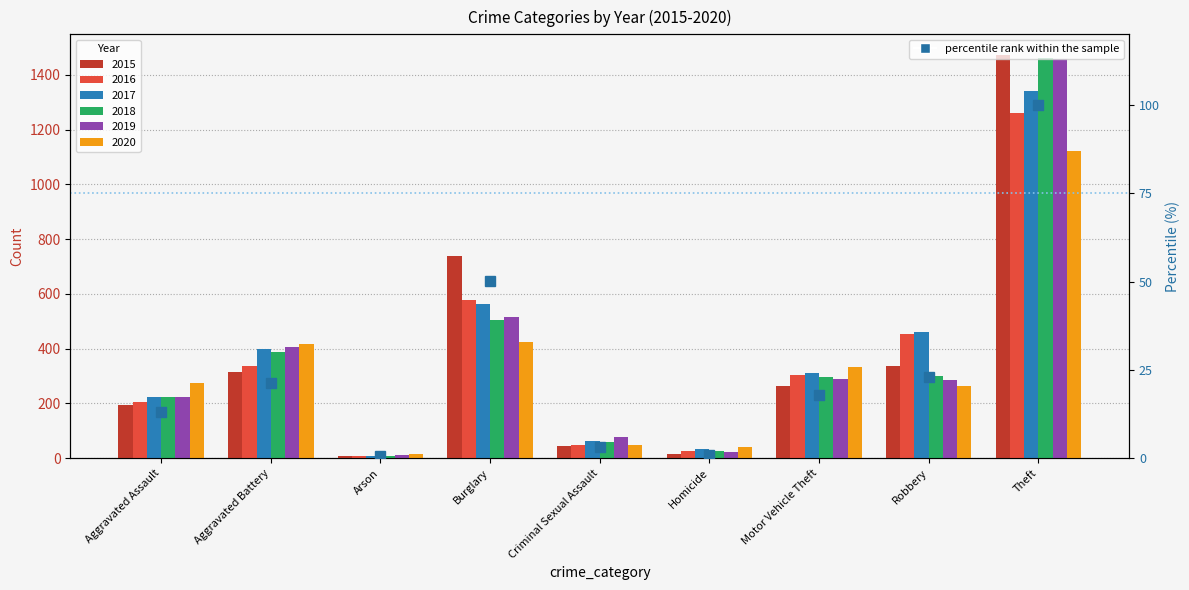

What is the greatest value displayed?

100.0